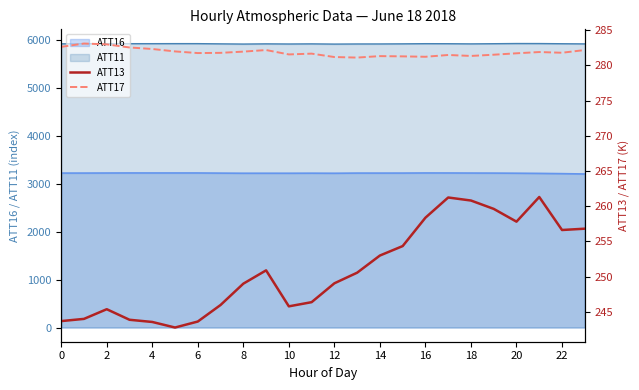

Where is ATT13 nearest to the value 252?

14